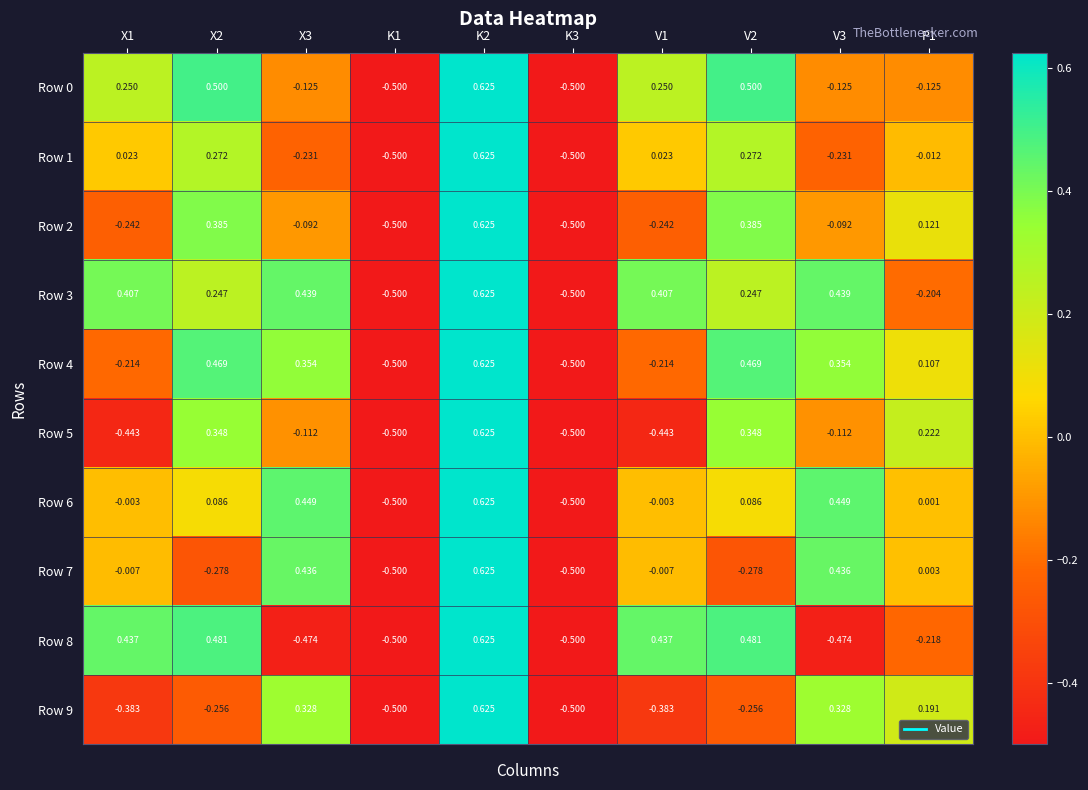

At how many categories does at least one series exceed 0?

8